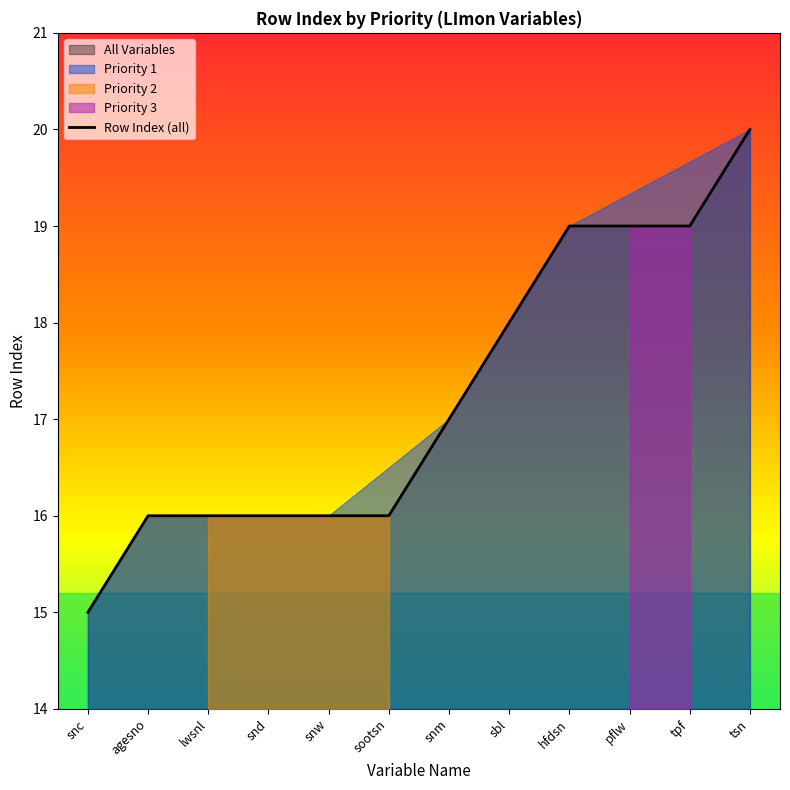

Approximately how many times larger is the value at tsn compared to tpf?

1.1